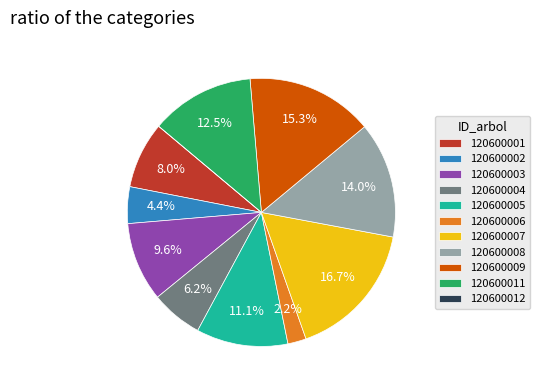

The 120600011 slice represents 20% of the pie. True or false?

False